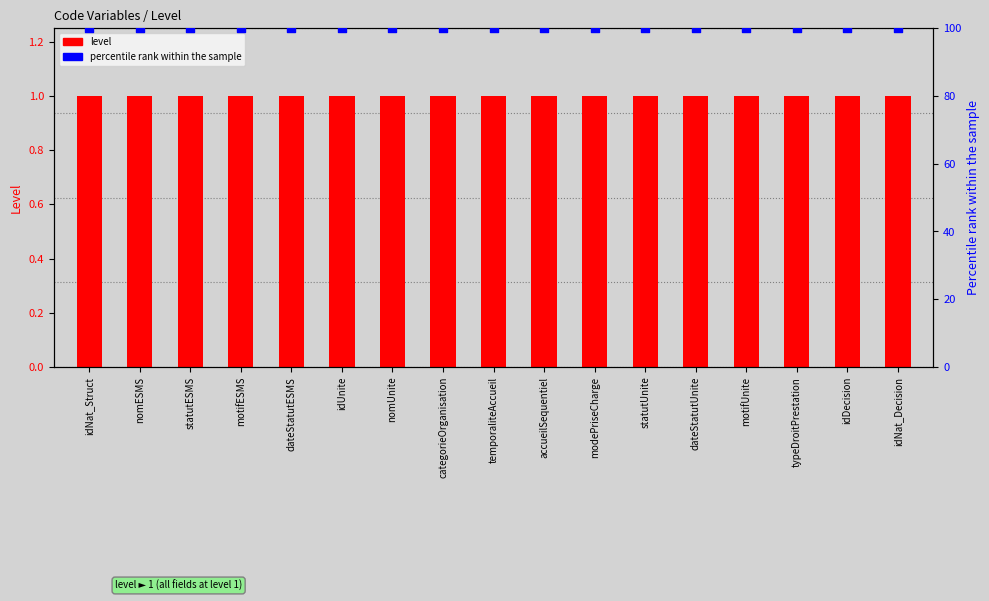

What are all the series names shown in the legend?

level, percentile rank within the sample